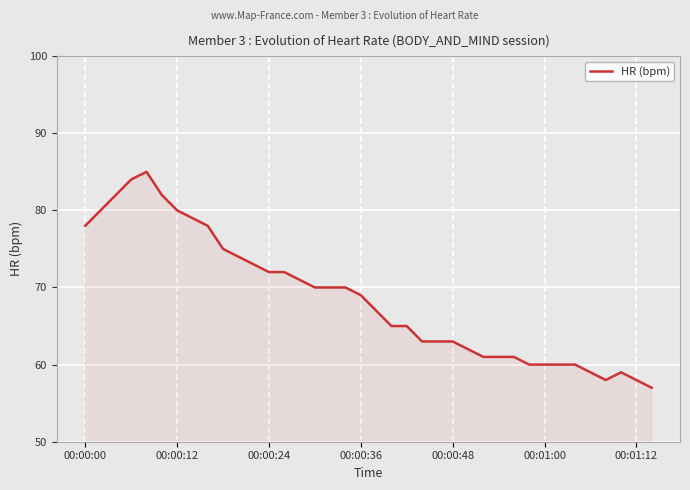

What is the difference between the maximum and minimum values?

28